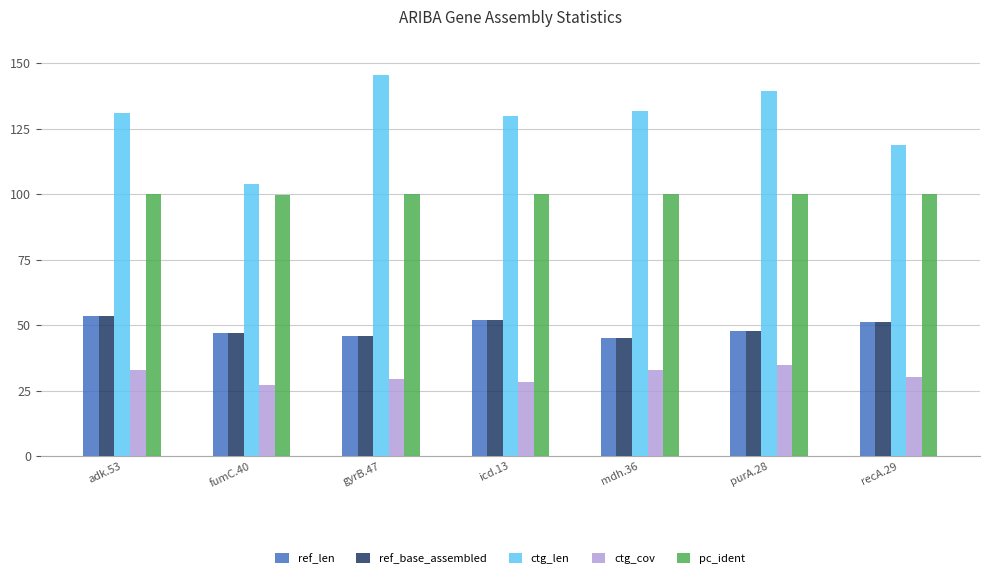

Which series has the largest total across all categories?

ctg_len